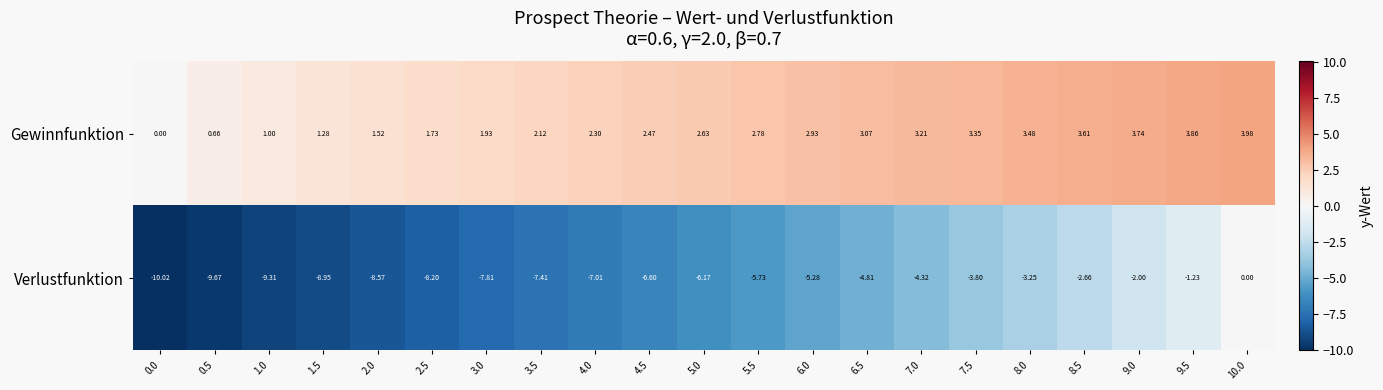

How many data points does each series have?

21